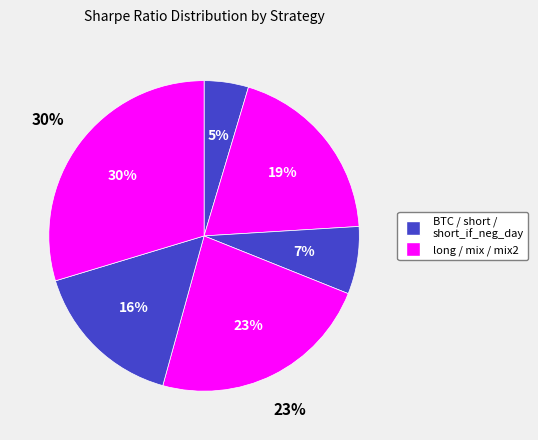

The mix slice represents 11% of the pie. True or false?

False